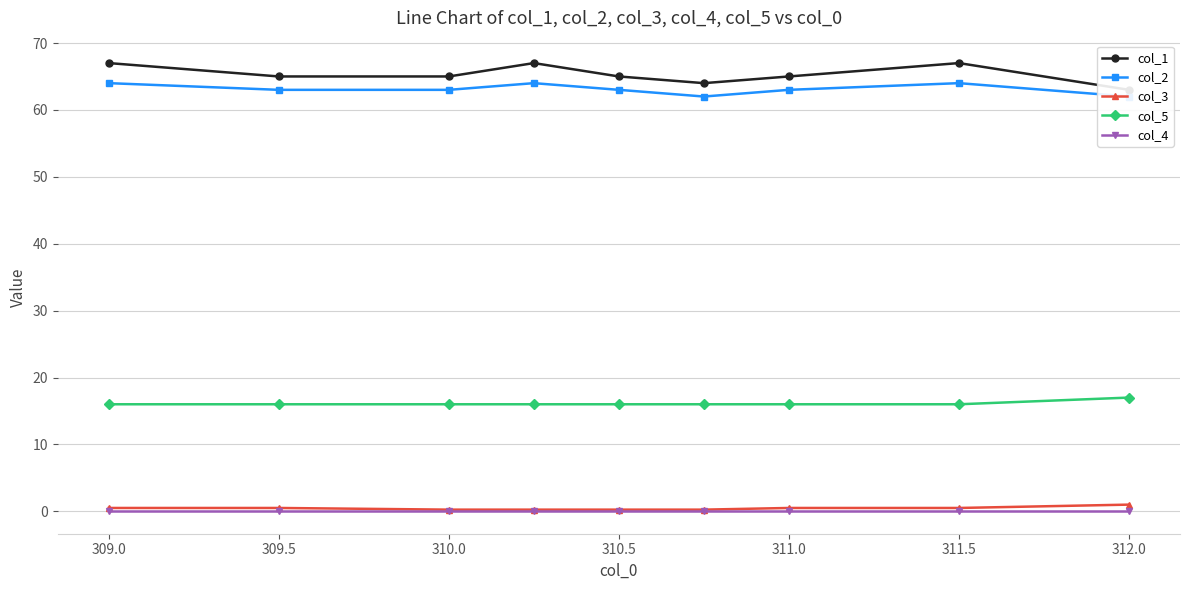

Is it true that col_3 equals 0.5 at 311.0?

True